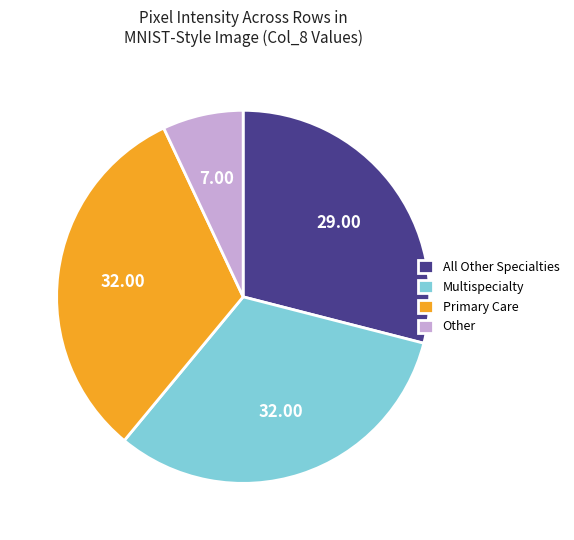

Between All Other Specialties and Primary Care, which is larger?

Primary Care